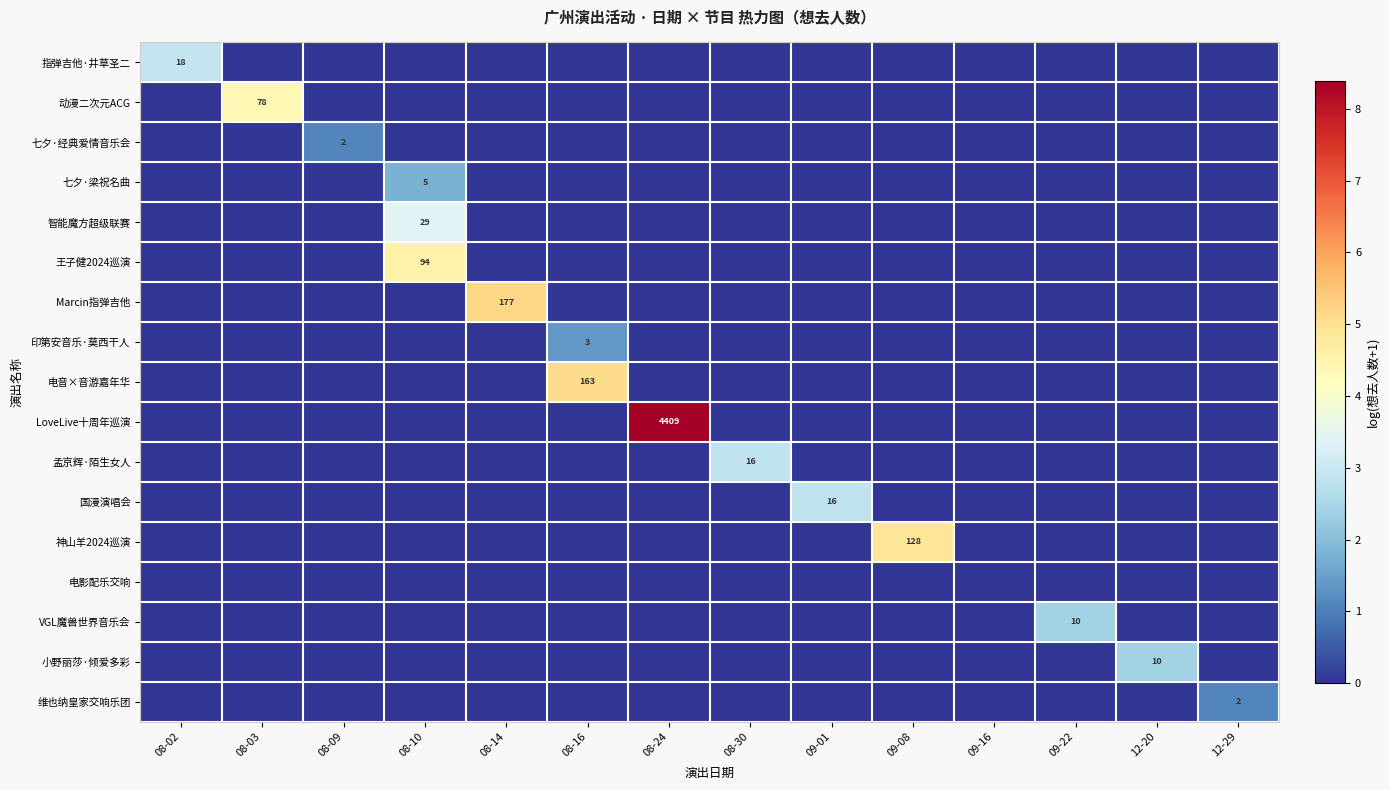

Which series has the largest total across all categories?

LoveLive十周年巡演